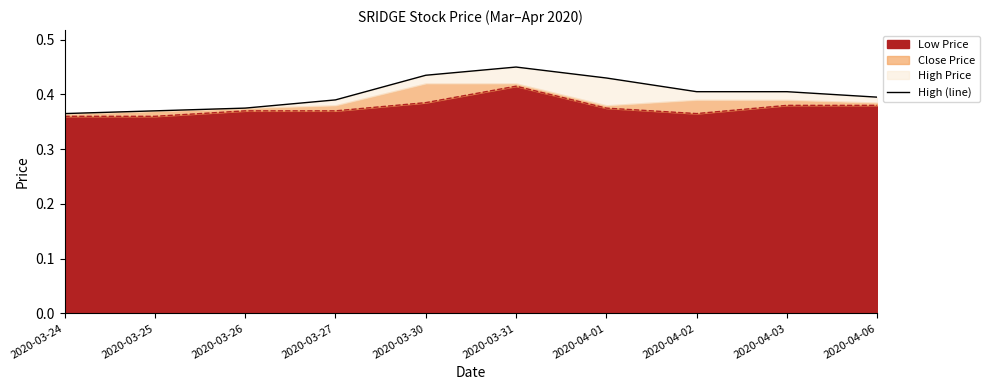

Does the chart have visible grid lines?

No